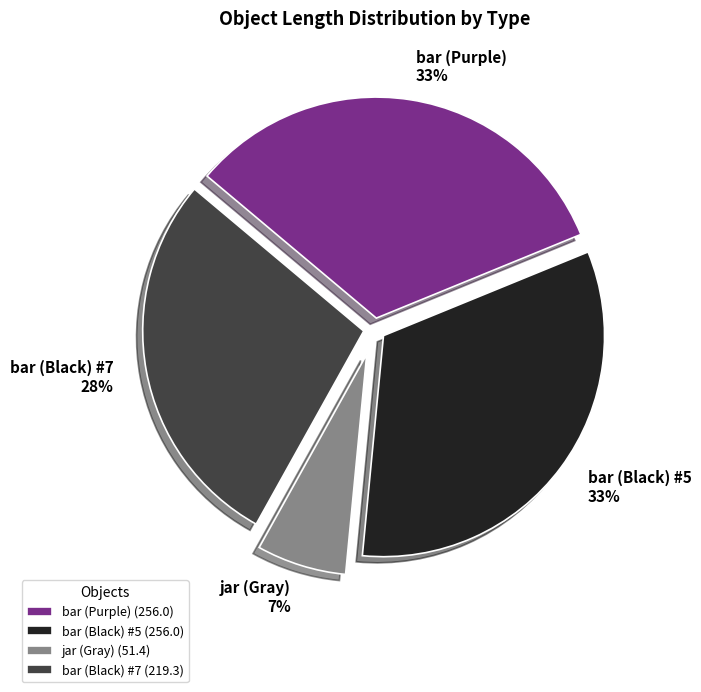

How many segments does this pie chart have?

4